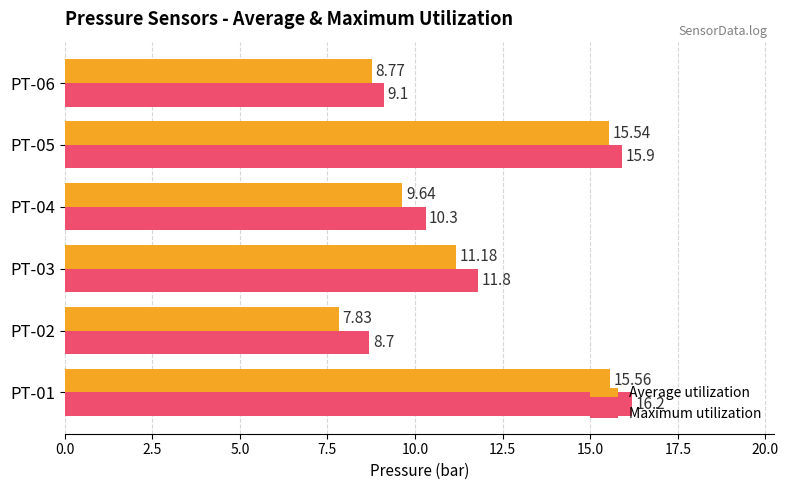

Rank the categories by Maximum utilization value from lowest to highest.

PT-02, PT-06, PT-04, PT-03, PT-05, PT-01